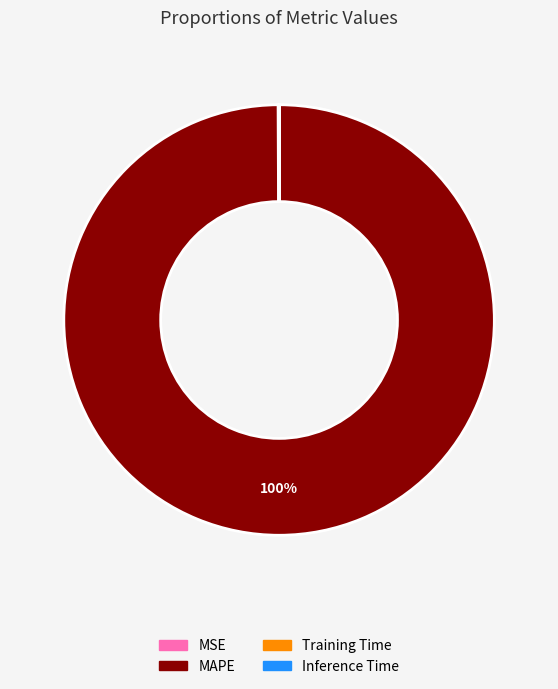

Does any single category account for the majority?

Yes